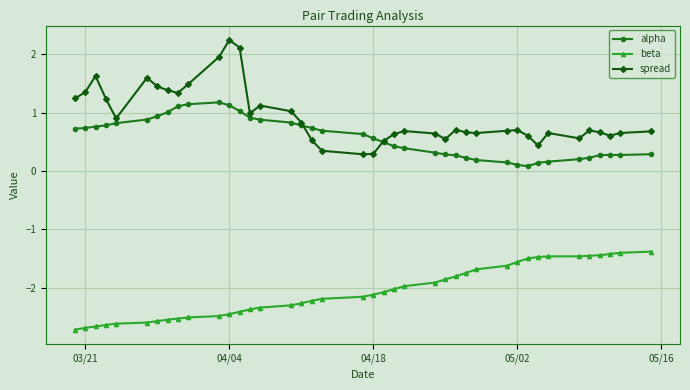

True or false: alpha and beta cross at least once.

False